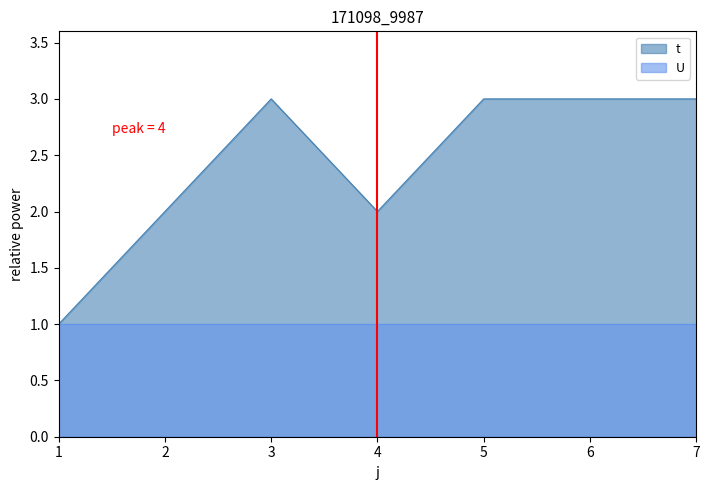

How many points are higher than both their immediate neighbors (excluding endpoints)?

1